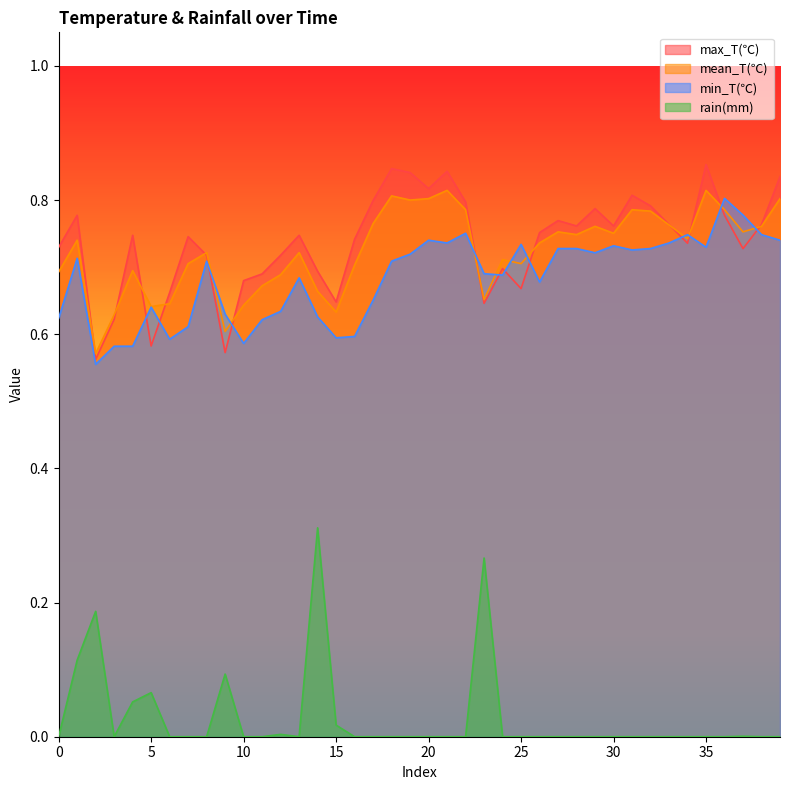

How many lines are shown in the chart?

4